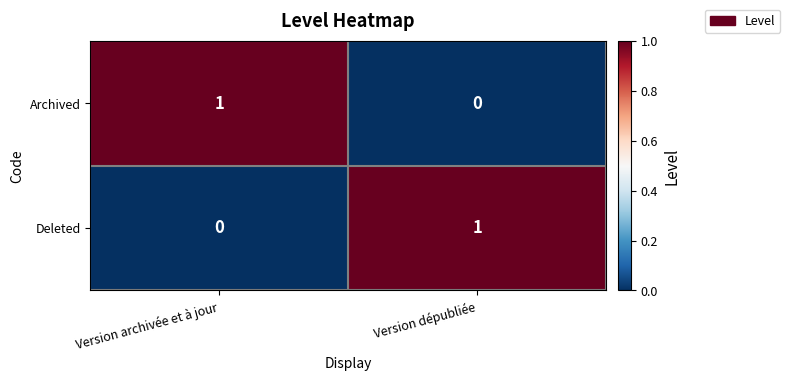

Reading right to left, transcribe all the data shown in this chart.

Archived: 0	1
Deleted: 1	0